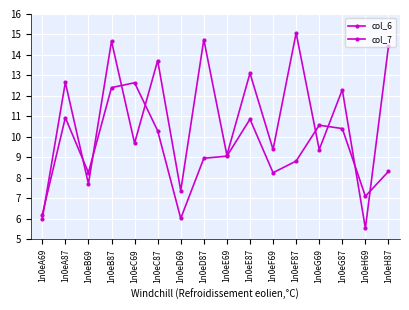

Is this an area chart (filled region under the line)?

No